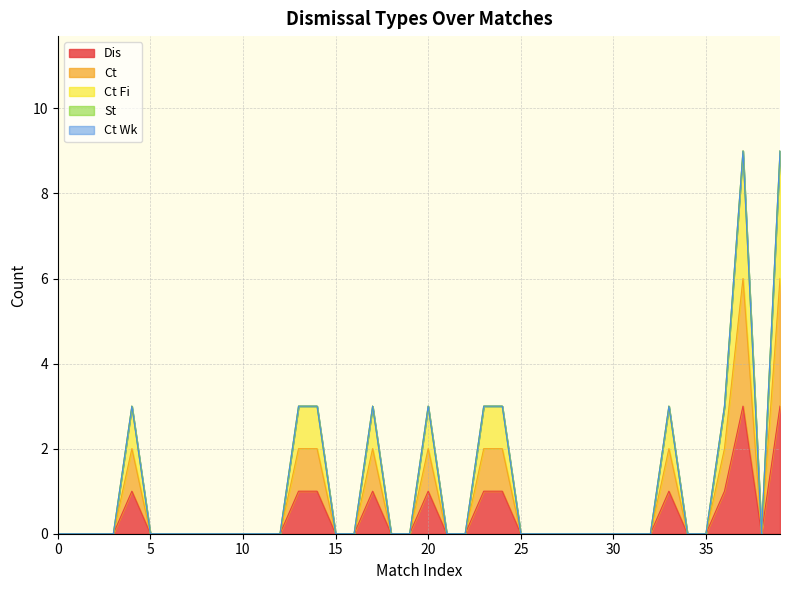

Reading left to right, list all the values displayed in this chart.

Dis: 0	0	0	0	1	0	0	0	0	0	0	0	0	1	1	0	0	1	0	0	1	0	0	1	1	0	0	0	0	0	0	0	0	1	0	0	1	3	0	3
Ct: 0	0	0	0	2	0	0	0	0	0	0	0	0	2	2	0	0	2	0	0	2	0	0	2	2	0	0	0	0	0	0	0	0	2	0	0	2	6	0	6
Ct Fi: 0	0	0	0	3	0	0	0	0	0	0	0	0	3	3	0	0	3	0	0	3	0	0	3	3	0	0	0	0	0	0	0	0	3	0	0	3	9	0	9